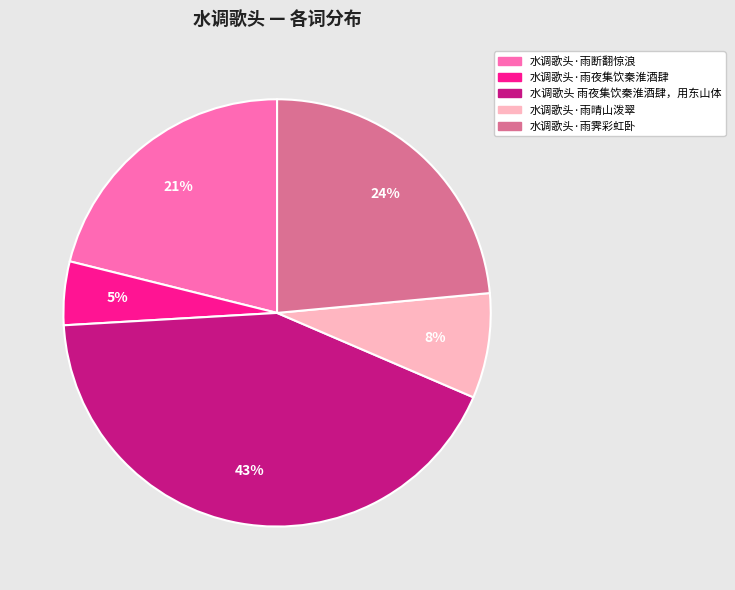

Is the sum of 水调歌头 雨夜集饮秦淮酒肆，用东山体 and 水调歌头·雨霁彩虹卧 greater than half?

Yes